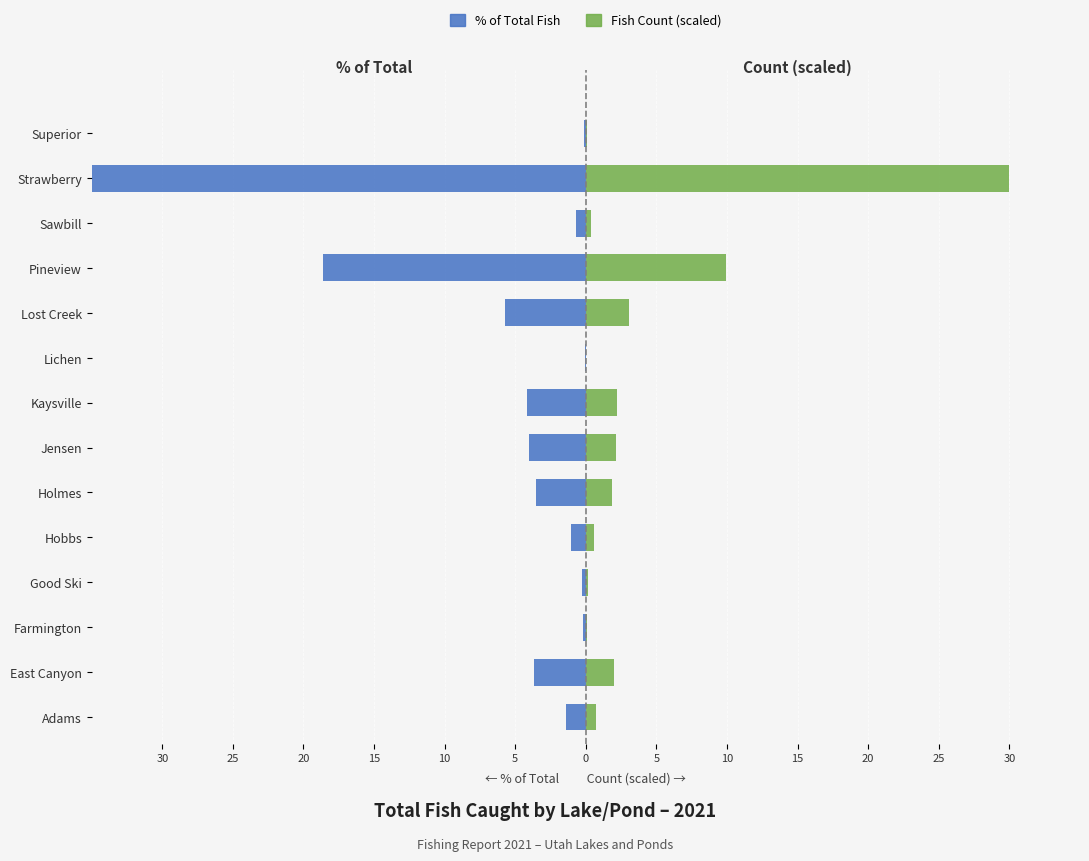

What is the difference between the maximum and minimum values in the Count (scaled) series?

30.0